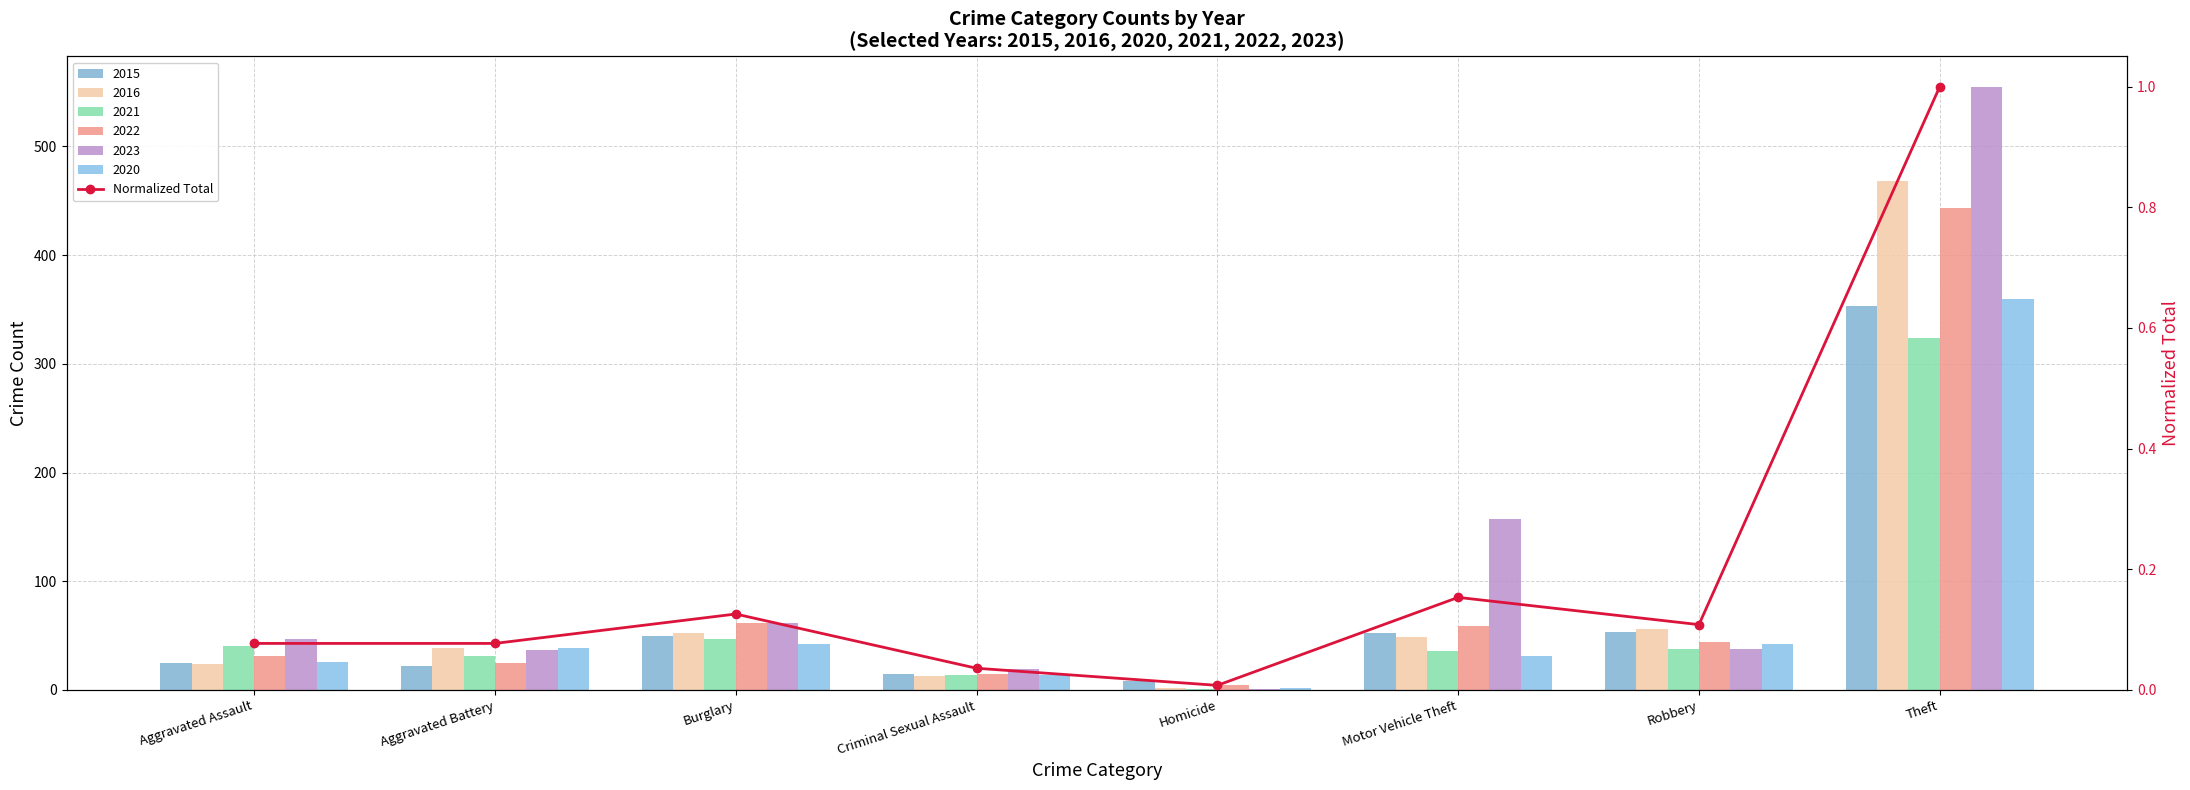

Rank the categories by value from lowest to highest.

Homicide, Criminal Sexual Assault, Aggravated Assault, Aggravated Battery, Robbery, Burglary, Motor Vehicle Theft, Theft